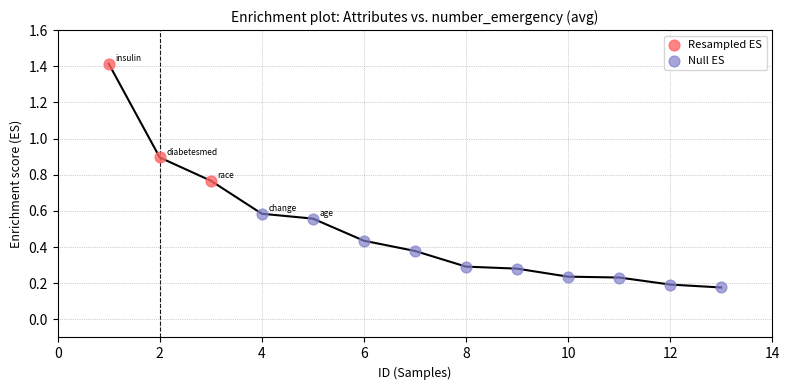

Which series reaches the minimum Y coordinate?

Null ES